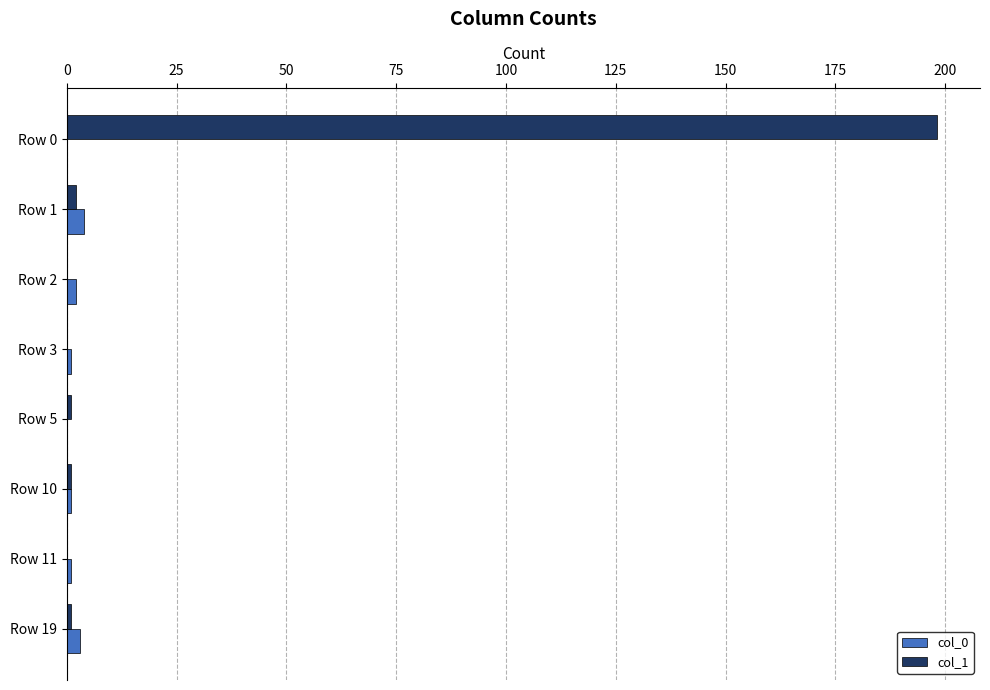

What is the maximum value shown in the chart?

198